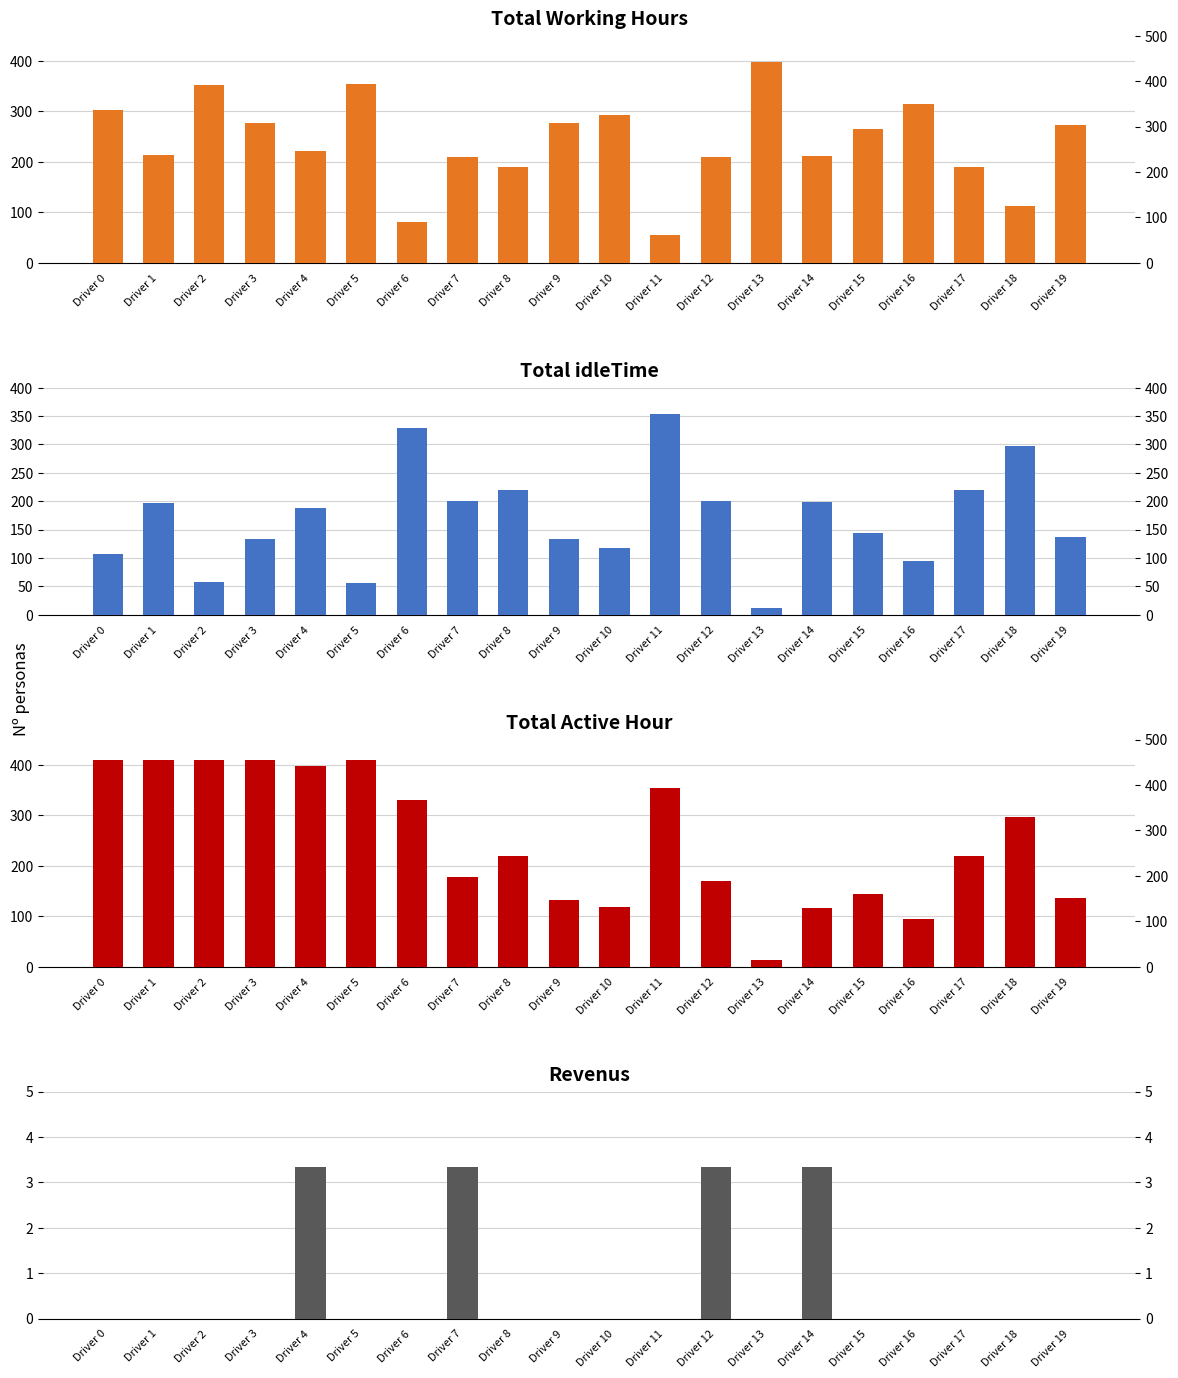

How many categories are shown in the chart?

20